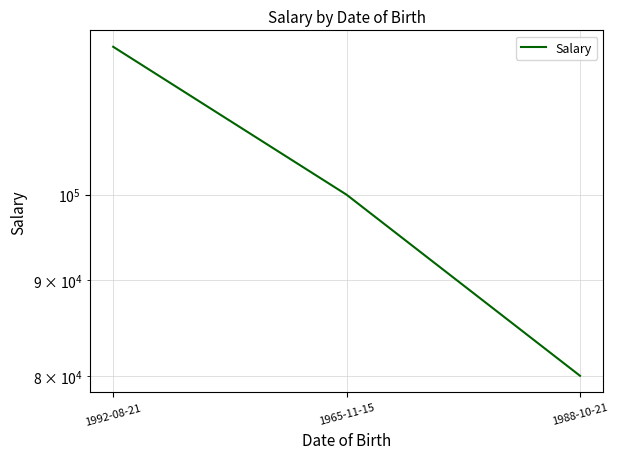

Between 1988-10-21 and 1992-08-21, which is larger?

1992-08-21